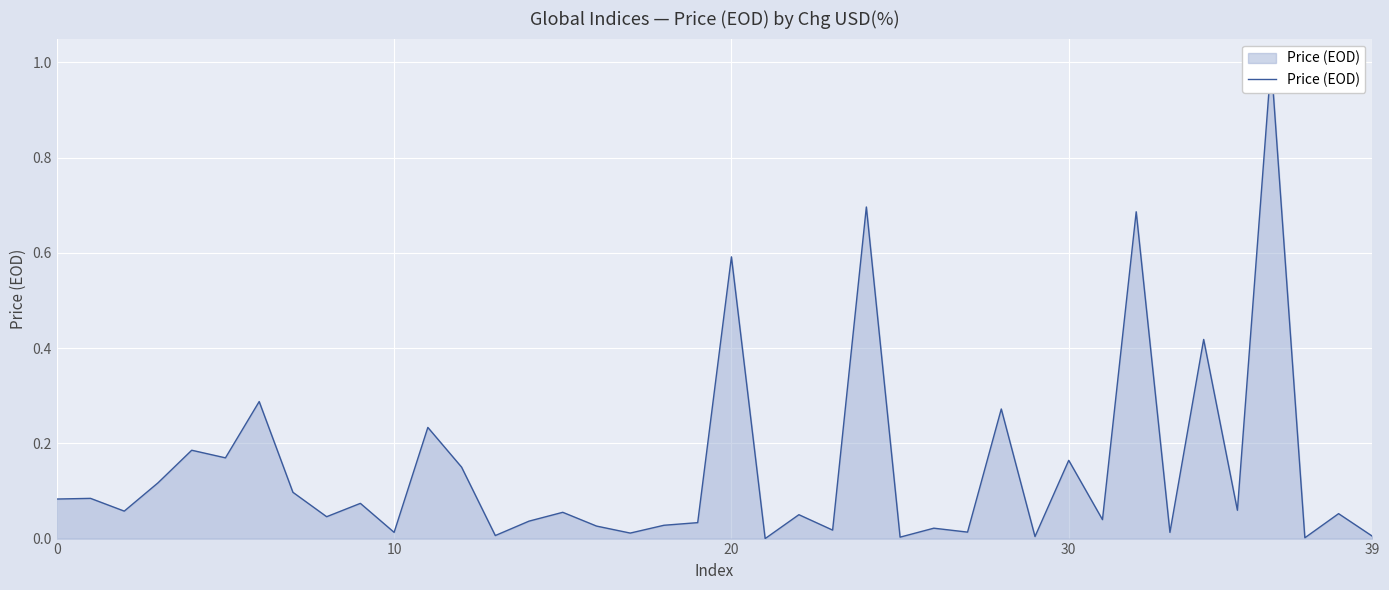

What is the value of the 39th point from the left?

0.1